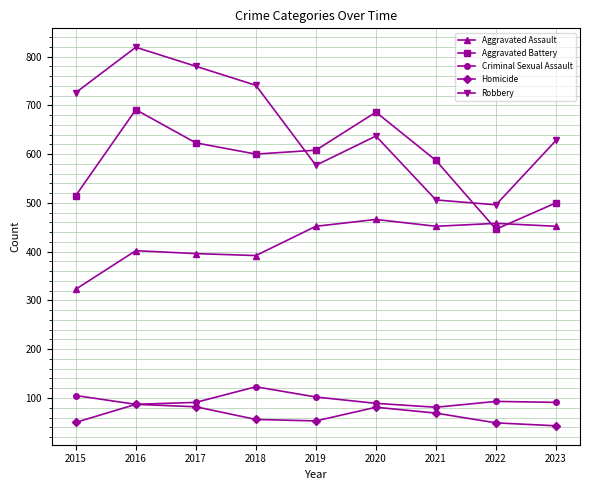

Where does the Robbery series first go above 637?

2015